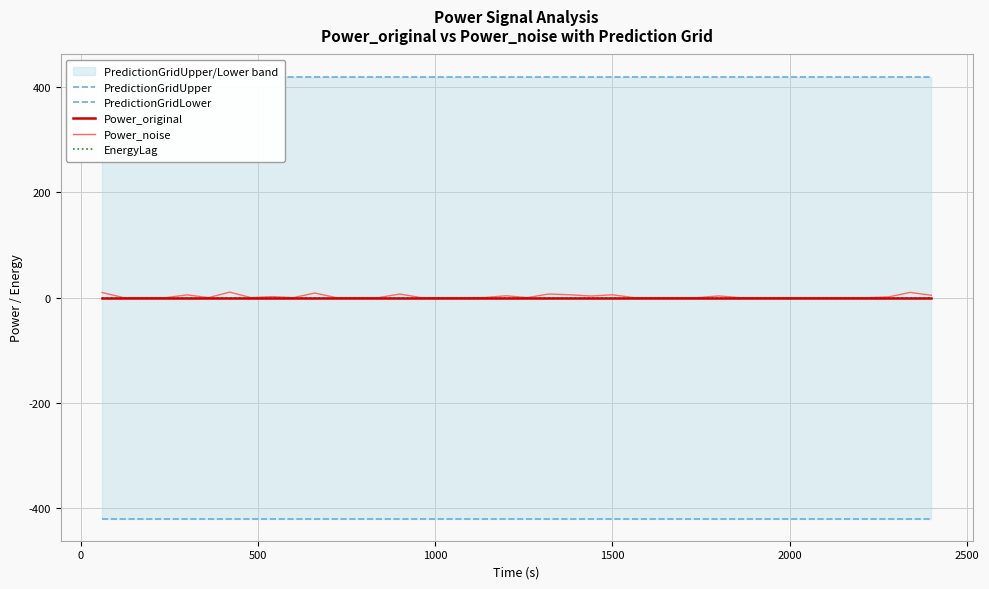

At how many categories does at least one series exceed 76?

40